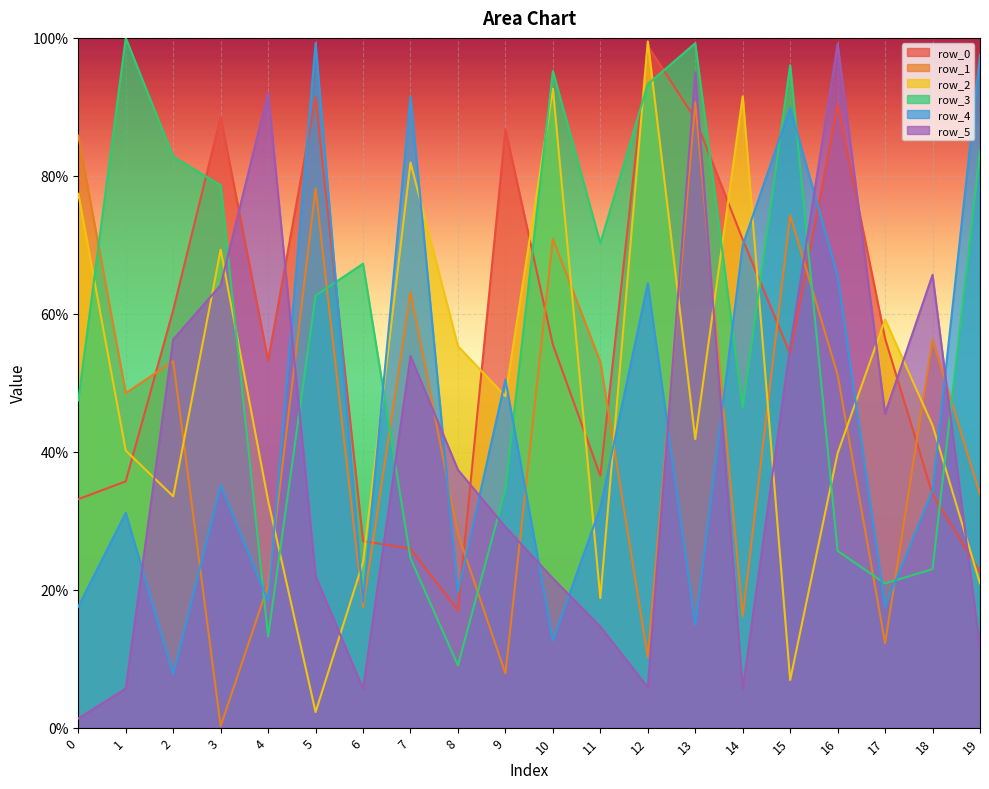

What is the difference between the highest and lowest values at 2?

75.0